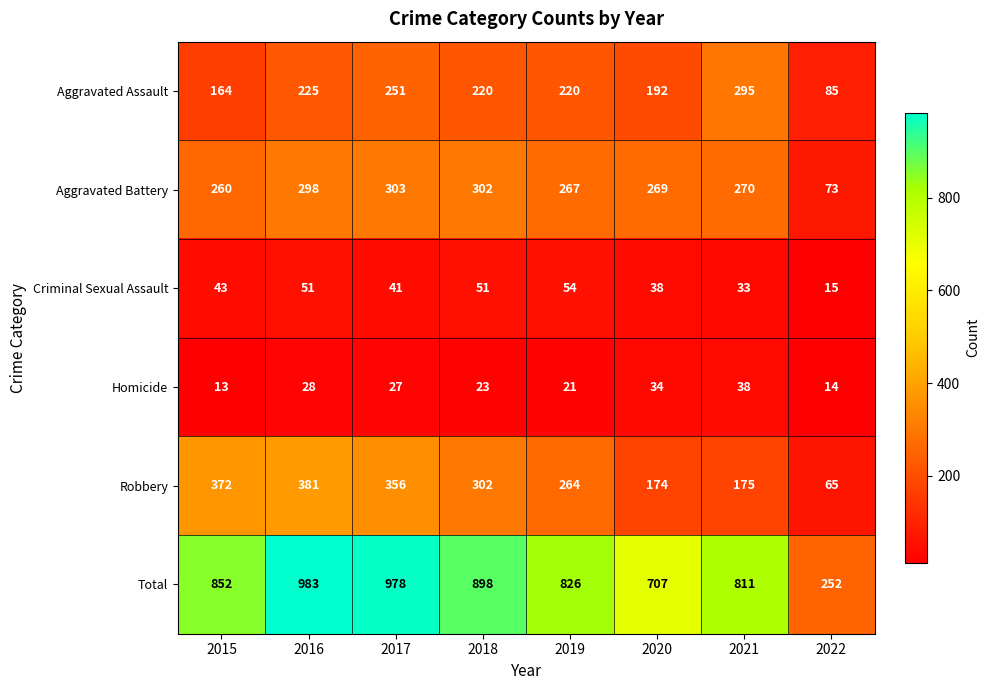

Between 2020 and 2022, which series saw the biggest shift?

Total